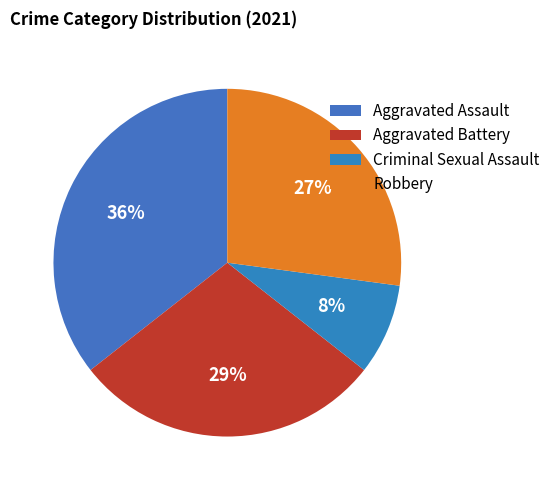

Combined, do Robbery and Aggravated Assault account for over 50%?

Yes